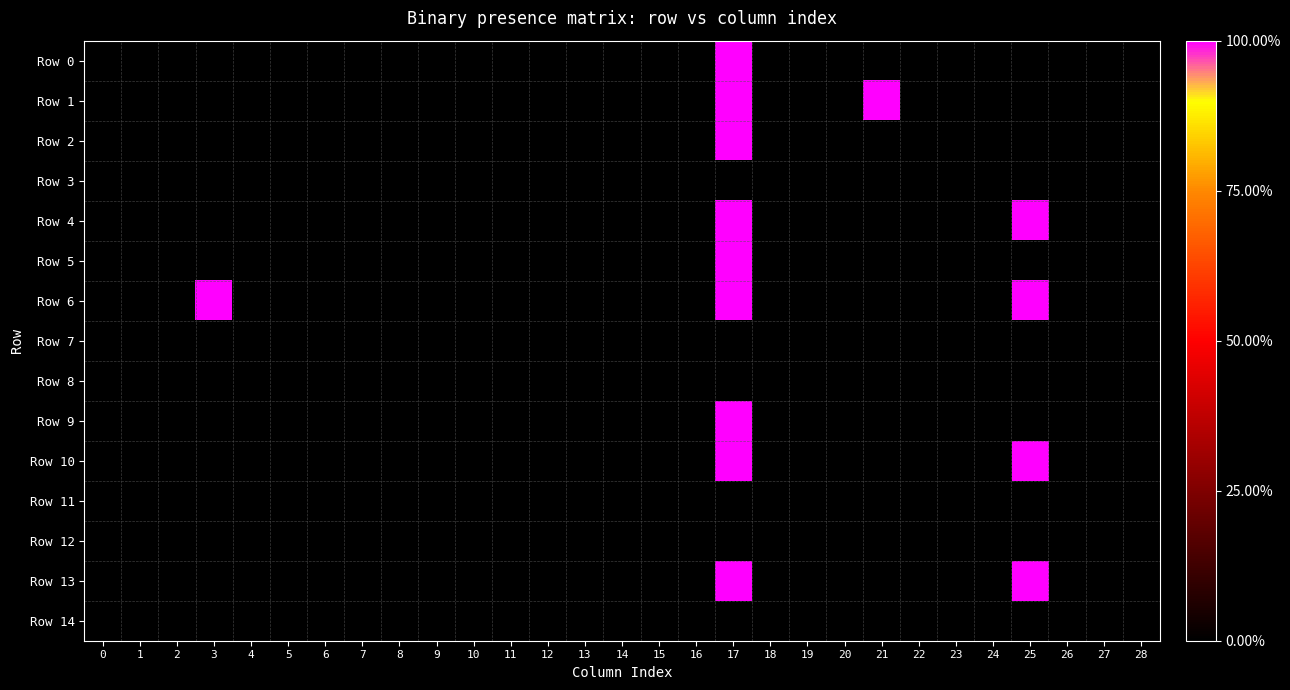

Reading left to right, list all the values displayed in this chart.

Row 0: 0=0	1=0	2=0	3=0	4=0	5=0	6=0	7=0	8=0	9=0	10=0	11=0	12=0	13=0	14=0	15=0	16=0	17=1	18=0	19=0	20=0	21=0	22=0	23=0	24=0	25=0	26=0	27=0	28=0
Row 1: 0=0	1=0	2=0	3=0	4=0	5=0	6=0	7=0	8=0	9=0	10=0	11=0	12=0	13=0	14=0	15=0	16=0	17=1	18=0	19=0	20=0	21=1	22=0	23=0	24=0	25=0	26=0	27=0	28=0
Row 2: 0=0	1=0	2=0	3=0	4=0	5=0	6=0	7=0	8=0	9=0	10=0	11=0	12=0	13=0	14=0	15=0	16=0	17=1	18=0	19=0	20=0	21=0	22=0	23=0	24=0	25=0	26=0	27=0	28=0
Row 3: 0=0	1=0	2=0	3=0	4=0	5=0	6=0	7=0	8=0	9=0	10=0	11=0	12=0	13=0	14=0	15=0	16=0	17=0	18=0	19=0	20=0	21=0	22=0	23=0	24=0	25=0	26=0	27=0	28=0
Row 4: 0=0	1=0	2=0	3=0	4=0	5=0	6=0	7=0	8=0	9=0	10=0	11=0	12=0	13=0	14=0	15=0	16=0	17=1	18=0	19=0	20=0	21=0	22=0	23=0	24=0	25=1	26=0	27=0	28=0
Row 5: 0=0	1=0	2=0	3=0	4=0	5=0	6=0	7=0	8=0	9=0	10=0	11=0	12=0	13=0	14=0	15=0	16=0	17=1	18=0	19=0	20=0	21=0	22=0	23=0	24=0	25=0	26=0	27=0	28=0
Row 6: 0=0	1=0	2=0	3=1	4=0	5=0	6=0	7=0	8=0	9=0	10=0	11=0	12=0	13=0	14=0	15=0	16=0	17=1	18=0	19=0	20=0	21=0	22=0	23=0	24=0	25=1	26=0	27=0	28=0
Row 7: 0=0	1=0	2=0	3=0	4=0	5=0	6=0	7=0	8=0	9=0	10=0	11=0	12=0	13=0	14=0	15=0	16=0	17=0	18=0	19=0	20=0	21=0	22=0	23=0	24=0	25=0	26=0	27=0	28=0
Row 8: 0=0	1=0	2=0	3=0	4=0	5=0	6=0	7=0	8=0	9=0	10=0	11=0	12=0	13=0	14=0	15=0	16=0	17=0	18=0	19=0	20=0	21=0	22=0	23=0	24=0	25=0	26=0	27=0	28=0
Row 9: 0=0	1=0	2=0	3=0	4=0	5=0	6=0	7=0	8=0	9=0	10=0	11=0	12=0	13=0	14=0	15=0	16=0	17=1	18=0	19=0	20=0	21=0	22=0	23=0	24=0	25=0	26=0	27=0	28=0
Row 10: 0=0	1=0	2=0	3=0	4=0	5=0	6=0	7=0	8=0	9=0	10=0	11=0	12=0	13=0	14=0	15=0	16=0	17=1	18=0	19=0	20=0	21=0	22=0	23=0	24=0	25=1	26=0	27=0	28=0
Row 11: 0=0	1=0	2=0	3=0	4=0	5=0	6=0	7=0	8=0	9=0	10=0	11=0	12=0	13=0	14=0	15=0	16=0	17=0	18=0	19=0	20=0	21=0	22=0	23=0	24=0	25=0	26=0	27=0	28=0
Row 12: 0=0	1=0	2=0	3=0	4=0	5=0	6=0	7=0	8=0	9=0	10=0	11=0	12=0	13=0	14=0	15=0	16=0	17=0	18=0	19=0	20=0	21=0	22=0	23=0	24=0	25=0	26=0	27=0	28=0
Row 13: 0=0	1=0	2=0	3=0	4=0	5=0	6=0	7=0	8=0	9=0	10=0	11=0	12=0	13=0	14=0	15=0	16=0	17=1	18=0	19=0	20=0	21=0	22=0	23=0	24=0	25=1	26=0	27=0	28=0
Row 14: 0=0	1=0	2=0	3=0	4=0	5=0	6=0	7=0	8=0	9=0	10=0	11=0	12=0	13=0	14=0	15=0	16=0	17=0	18=0	19=0	20=0	21=0	22=0	23=0	24=0	25=0	26=0	27=0	28=0